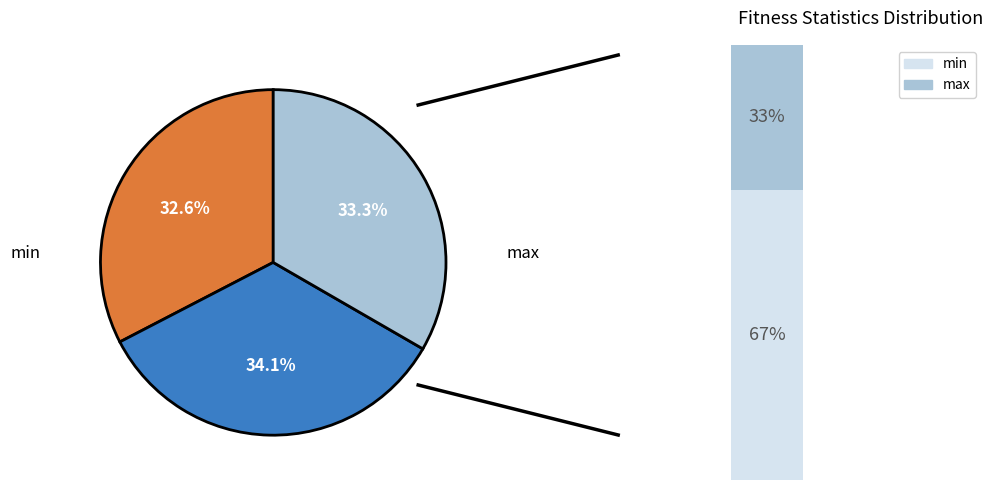

To the nearest percent, what is the difference between the max and avg slice percentages?

1%